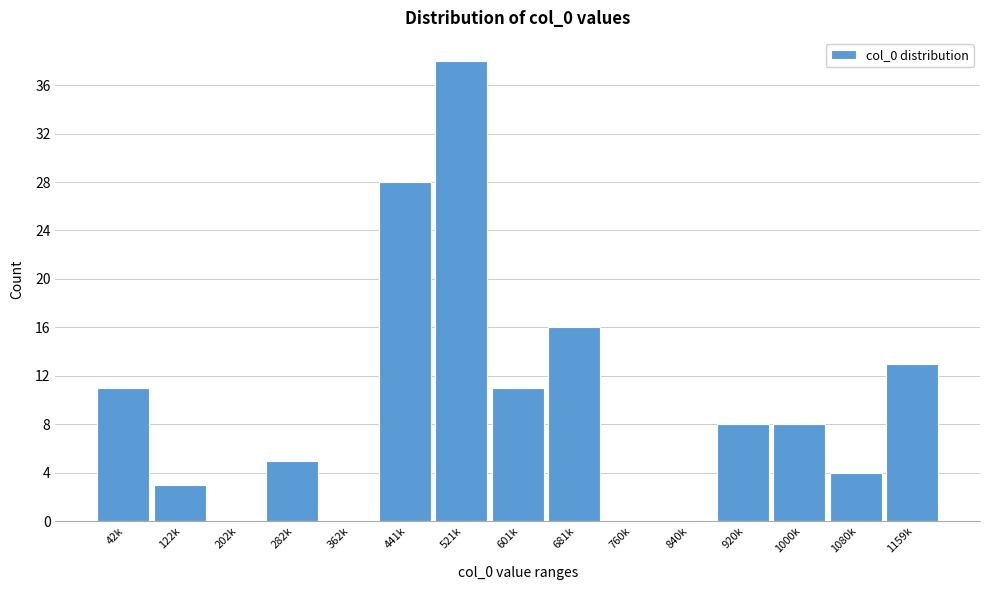

Reading left to right, list all the values displayed in this chart.

42k=11	122k=3	202k=0	282k=5	362k=0	441k=28	521k=38	601k=11	681k=16	760k=0	840k=0	920k=8	1000k=8	1080k=4	1159k=13